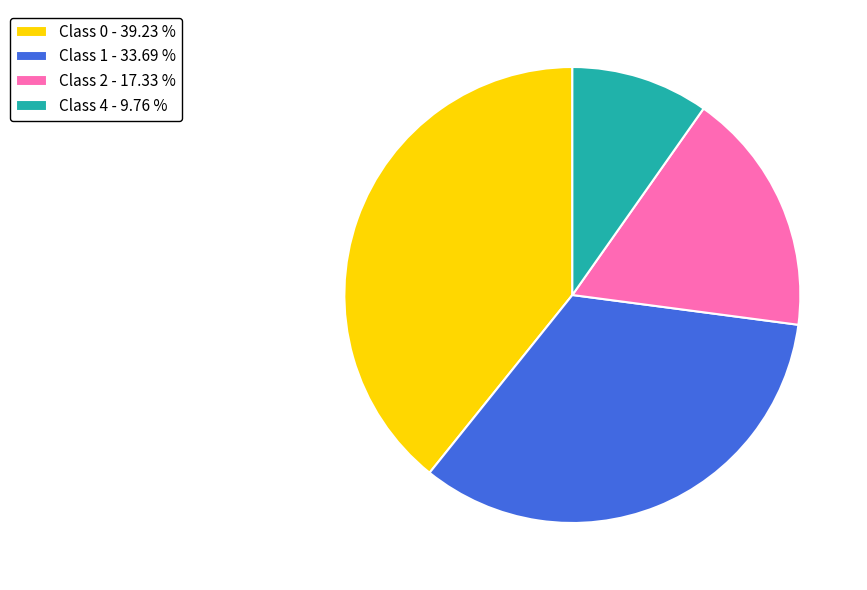

Rank the categories by value from highest to lowest.

Class 0 - 39.23 %, Class 1 - 33.69 %, Class 2 - 17.33 %, Class 4 - 9.76 %